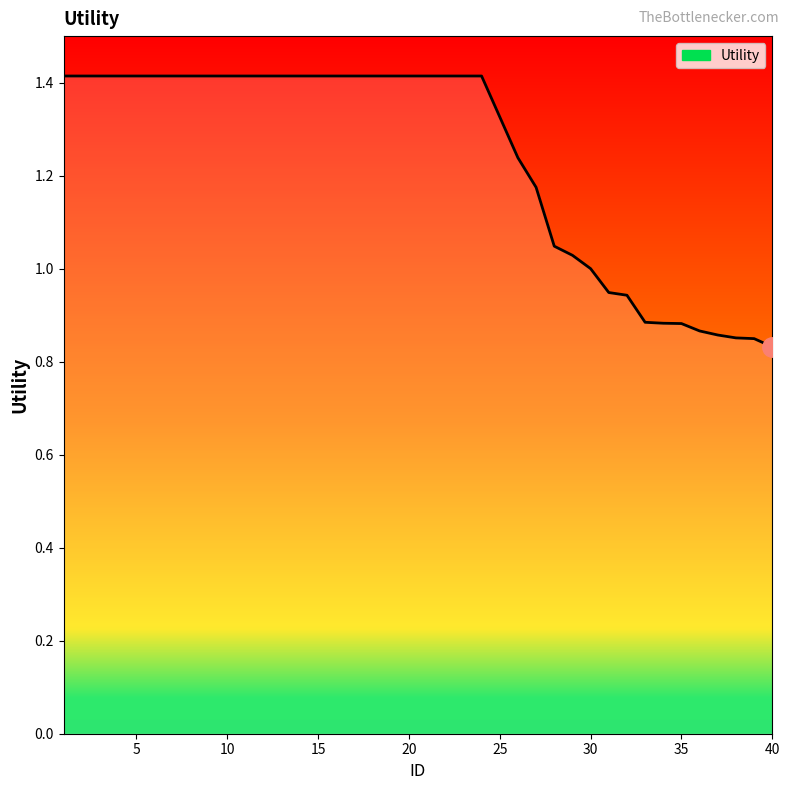

What is the maximum value shown in the chart?

1.4